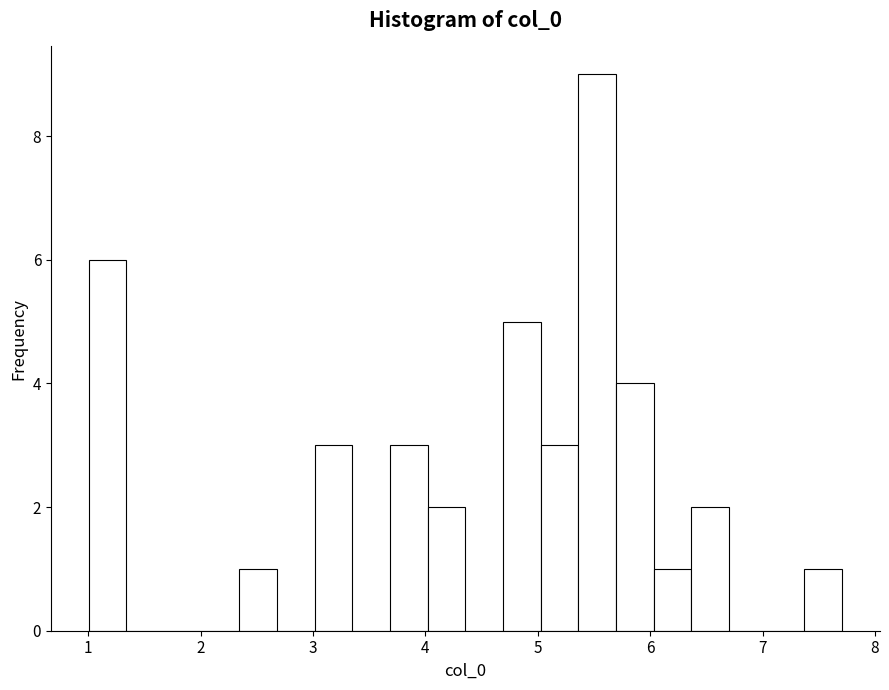

Read against the x-axis, roughly where is the centre of the tallest bar?

5.5